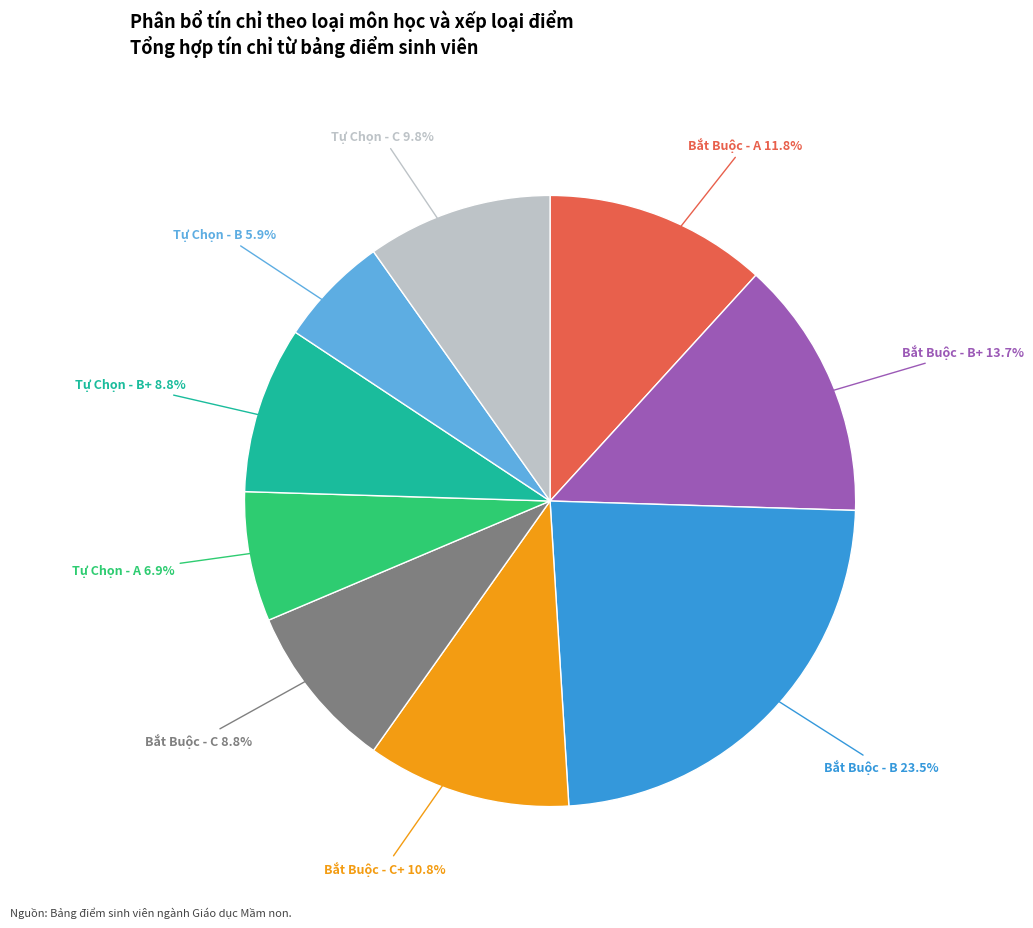

Does any single category account for the majority?

No